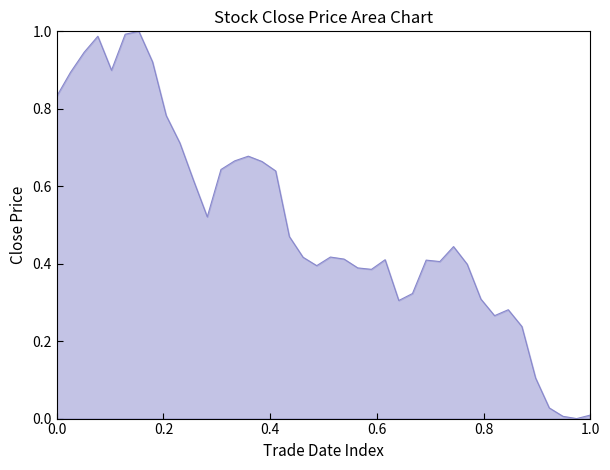

What is the value of the 10th point from the left?

0.7